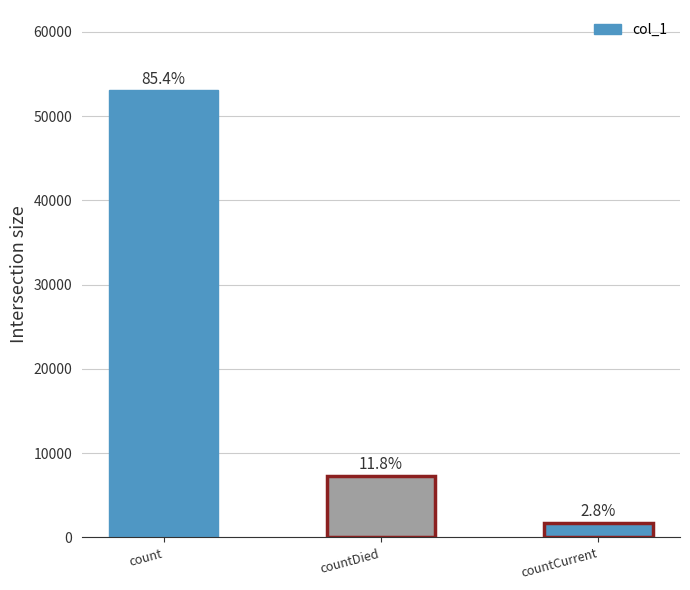

Are the bars horizontal?

No